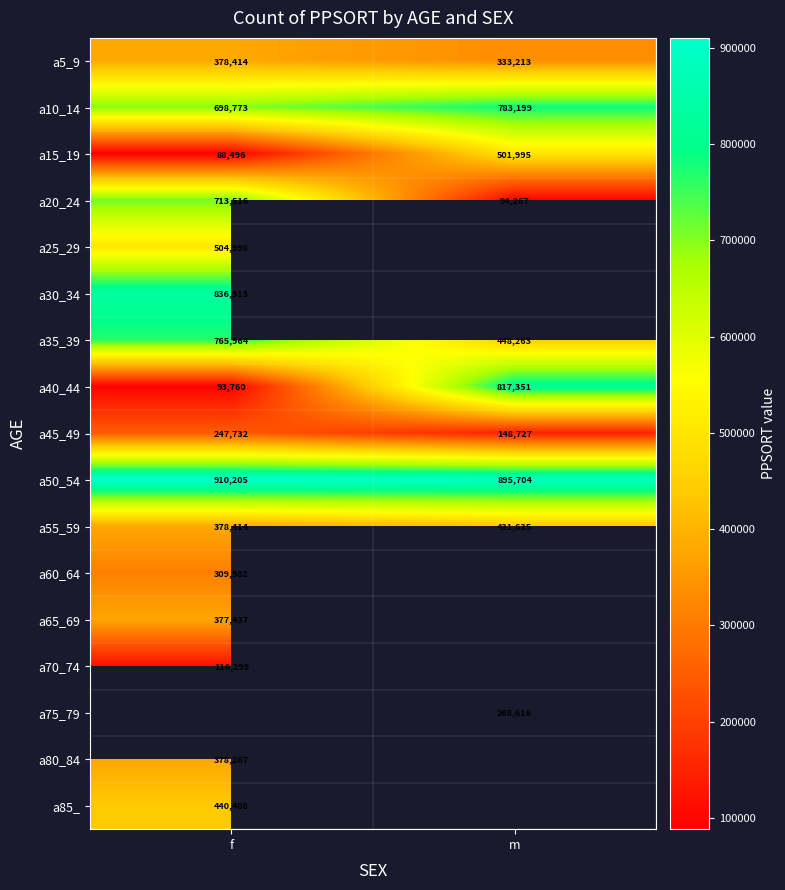

What is the sum of all a15_19 values?

590491